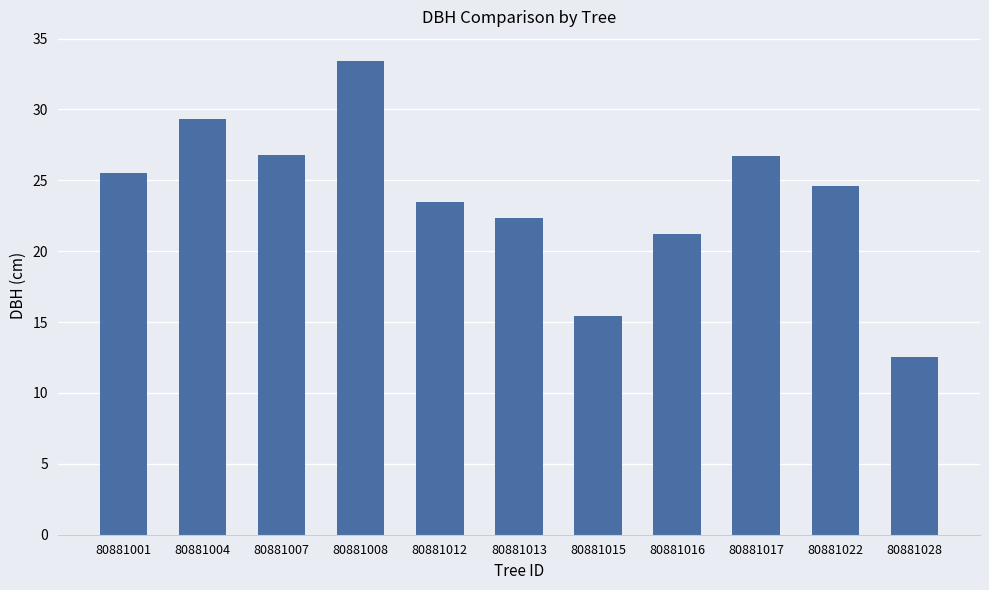

How many distinct data groups are displayed?

1